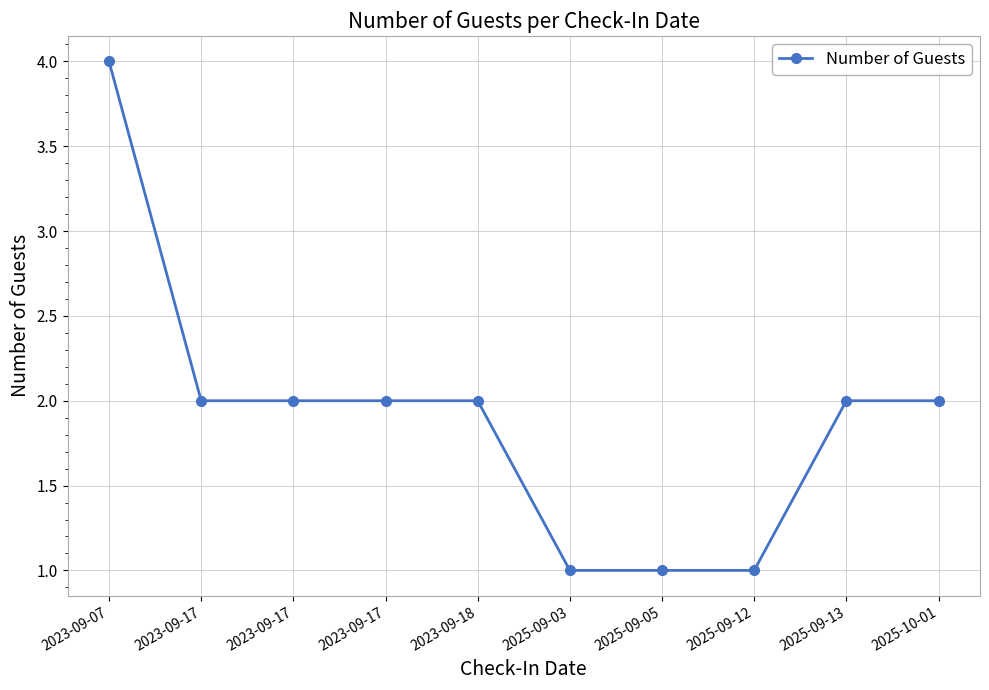

Rank the categories by value from highest to lowest.

2023-09-07, 2023-09-17, 2023-09-17, 2023-09-17, 2023-09-18, 2025-09-13, 2025-10-01, 2025-09-03, 2025-09-05, 2025-09-12